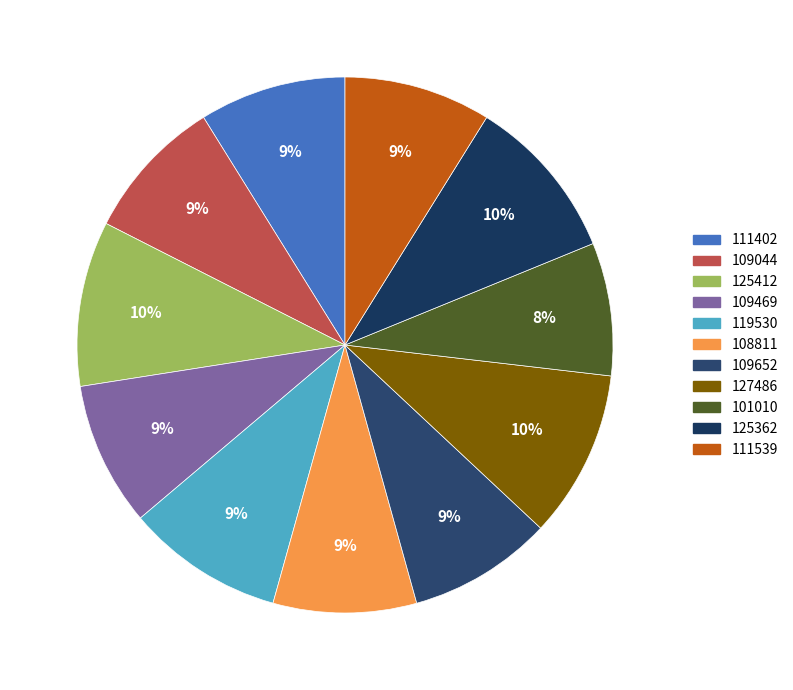

Which has a higher value, 125412 or 125362?

125412